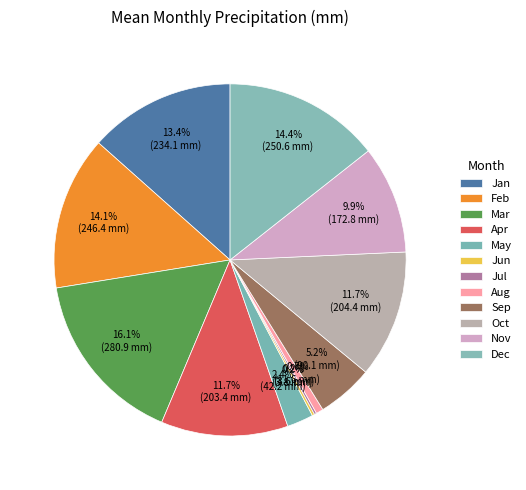

Between Aug and Jan, which is larger?

Jan